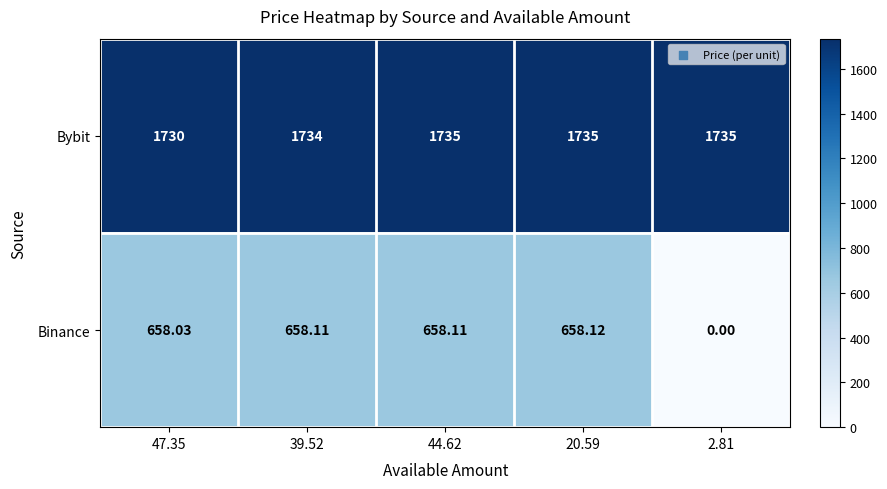

How many categories are shown in the chart?

5